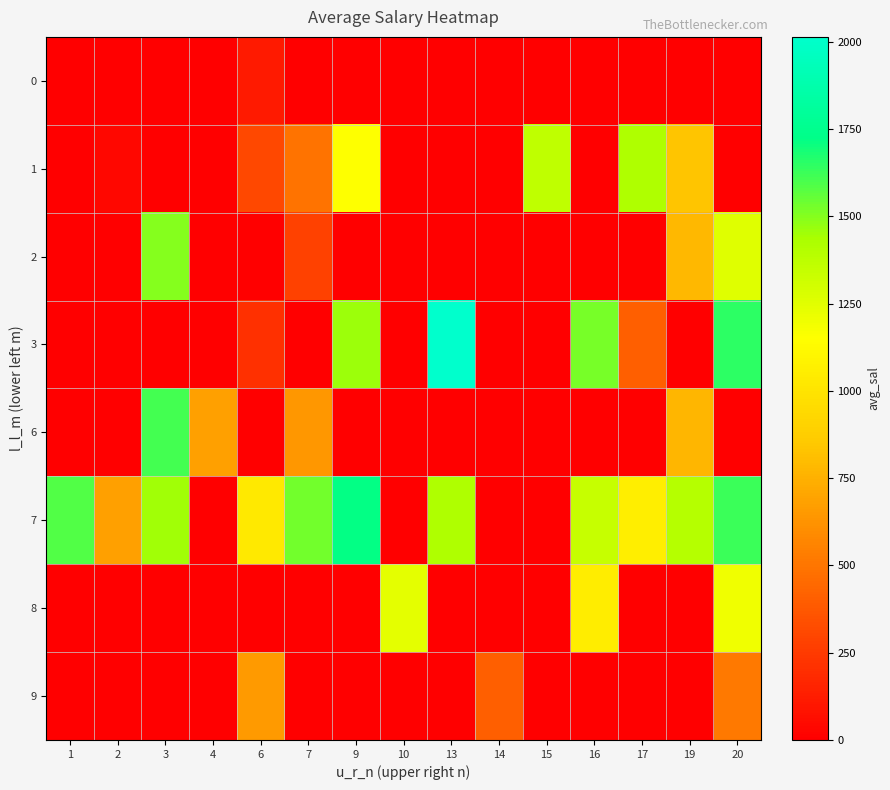

What is the greatest value displayed?

2014.0